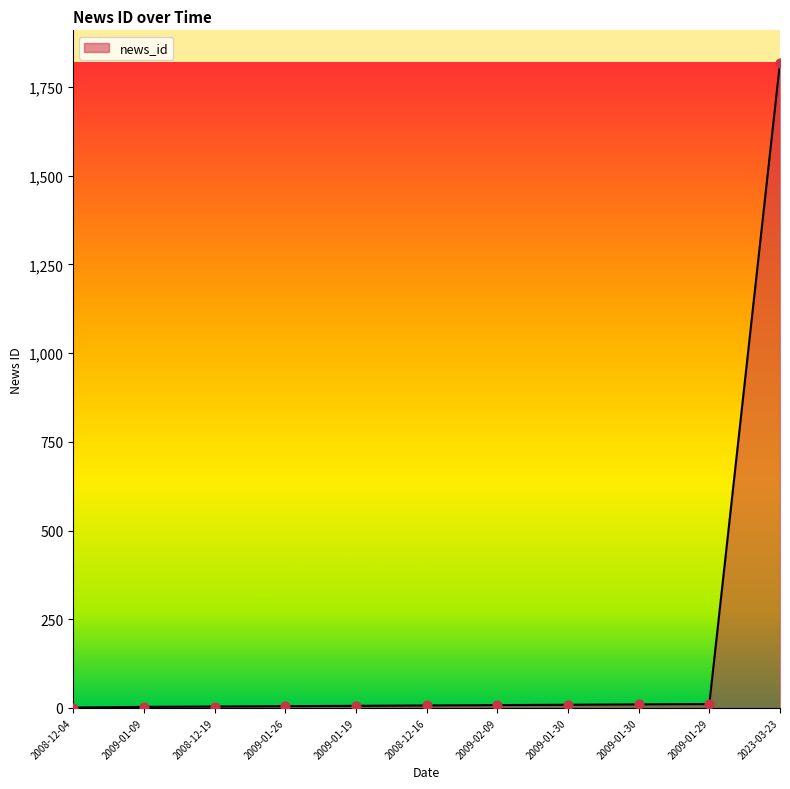

What is the change in value from 2008-12-16 to 2009-01-30?

+3